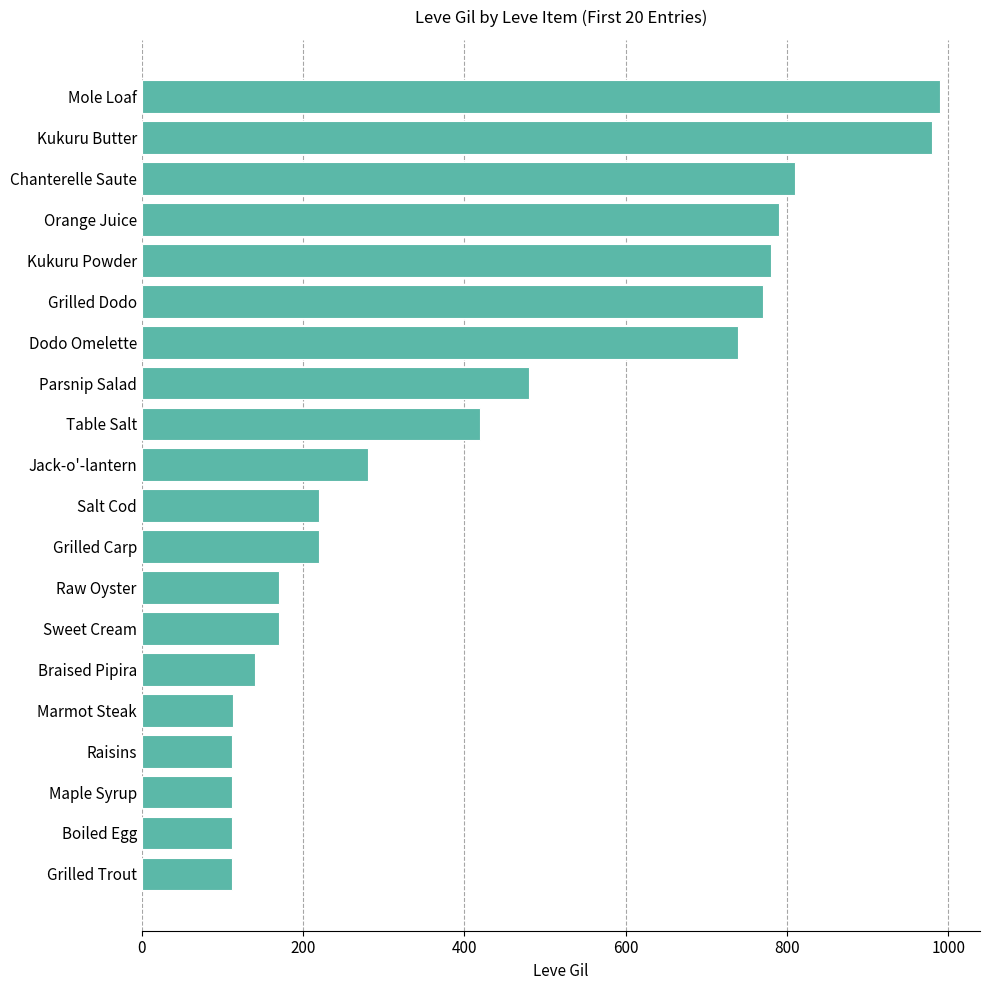

At which label is the value closest to 551?

Parsnip Salad